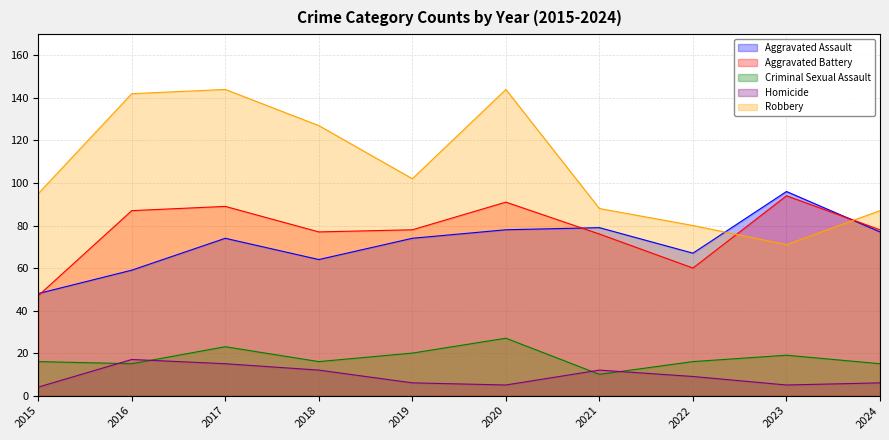

How many series are shown in this chart?

5